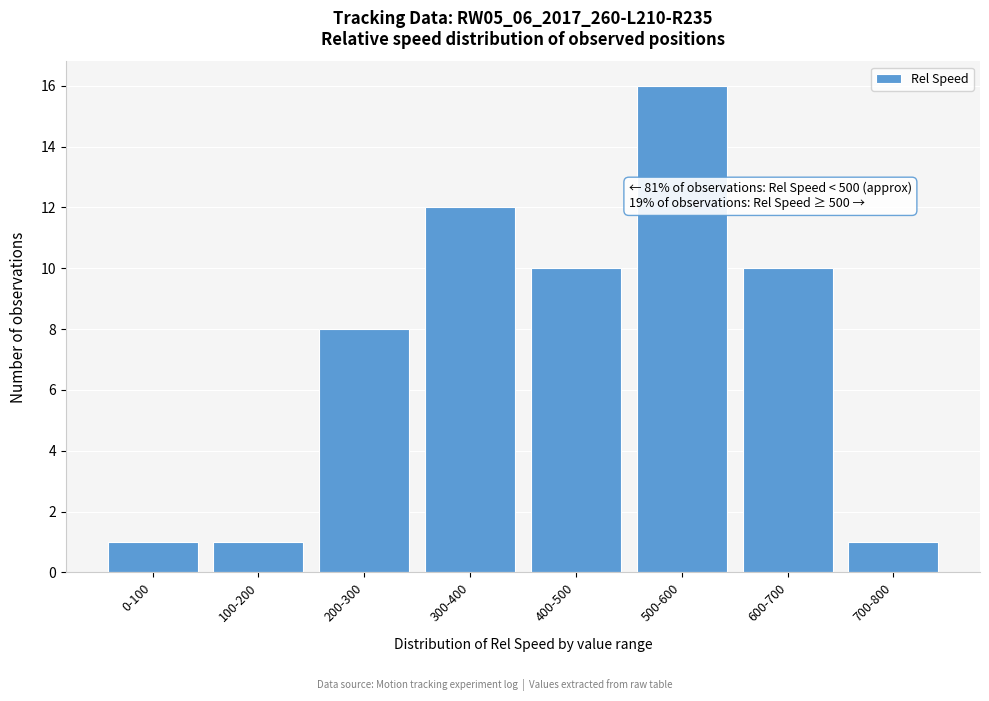

Reading left to right, extract all data points from this chart.

0-100=1	100-200=1	200-300=8	300-400=12	400-500=10	500-600=16	600-700=10	700-800=1